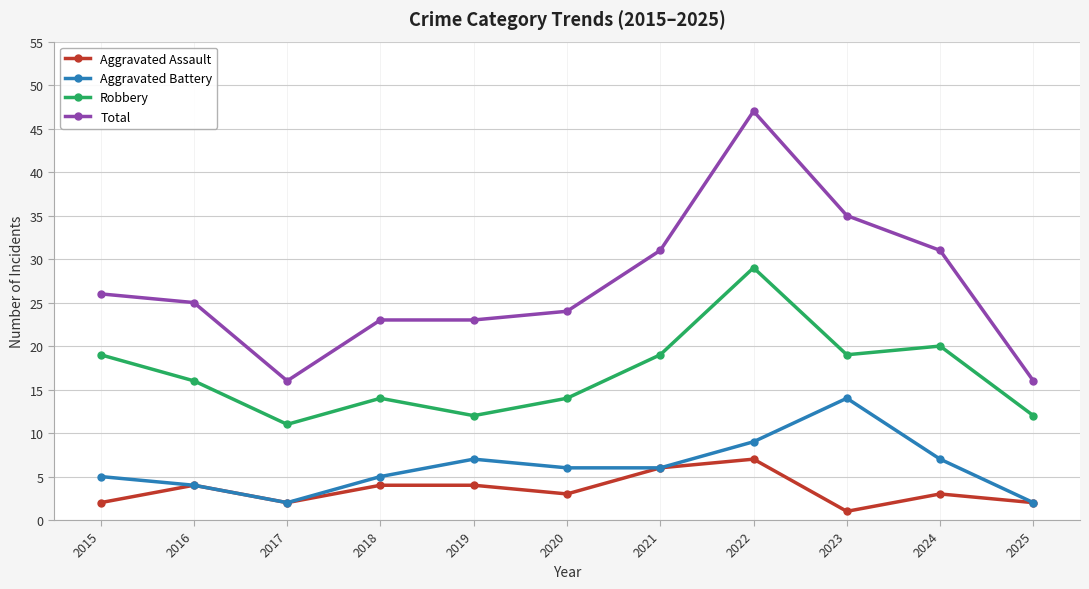

What is the value of the Aggravated Assault point at the 11th from the left?

2